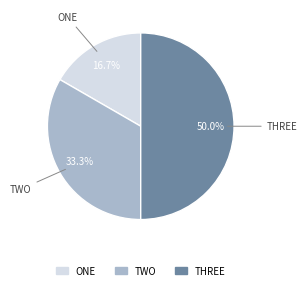

How many slices are in this pie chart?

3